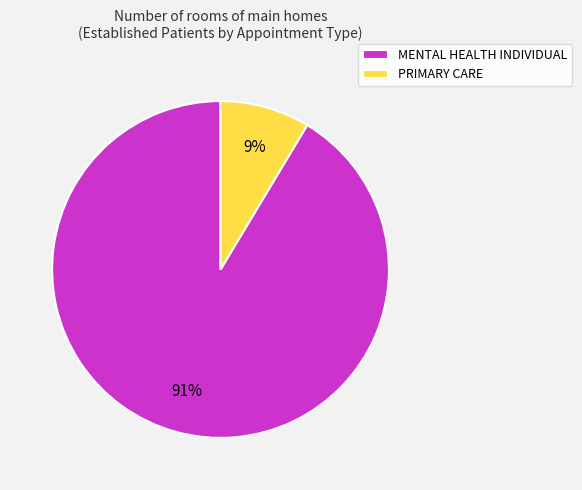

Do MENTAL HEALTH INDIVIDUAL and PRIMARY CARE together represent more than half of the pie?

Yes